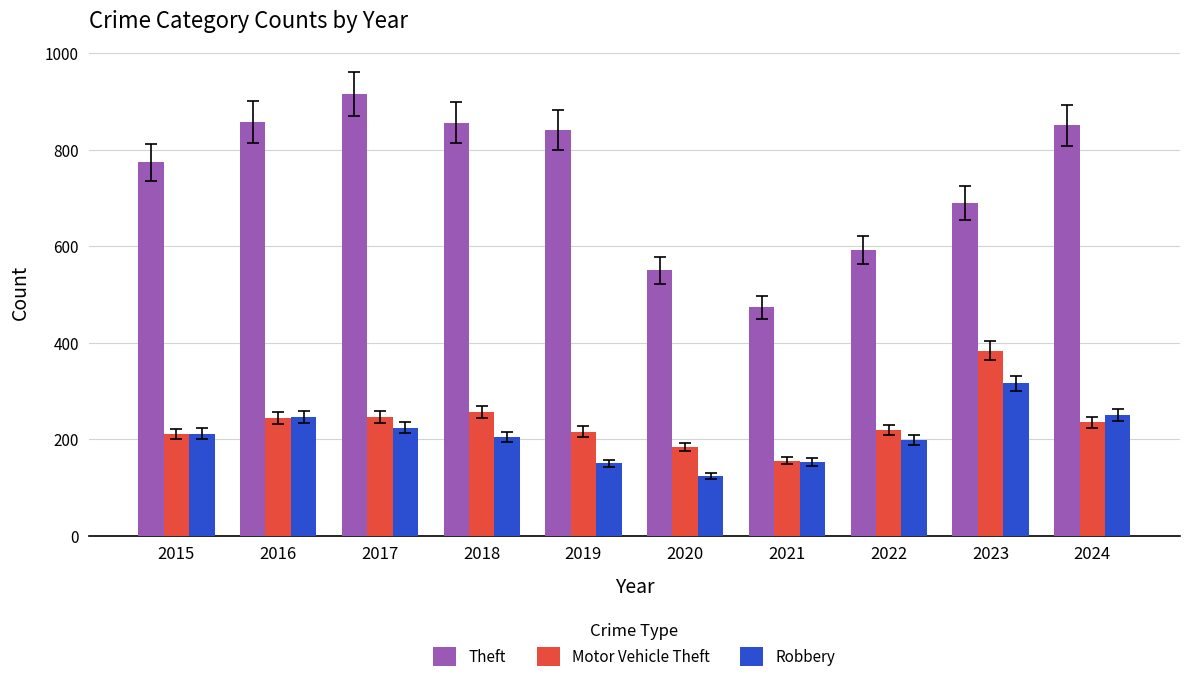

Are the bars horizontal?

No